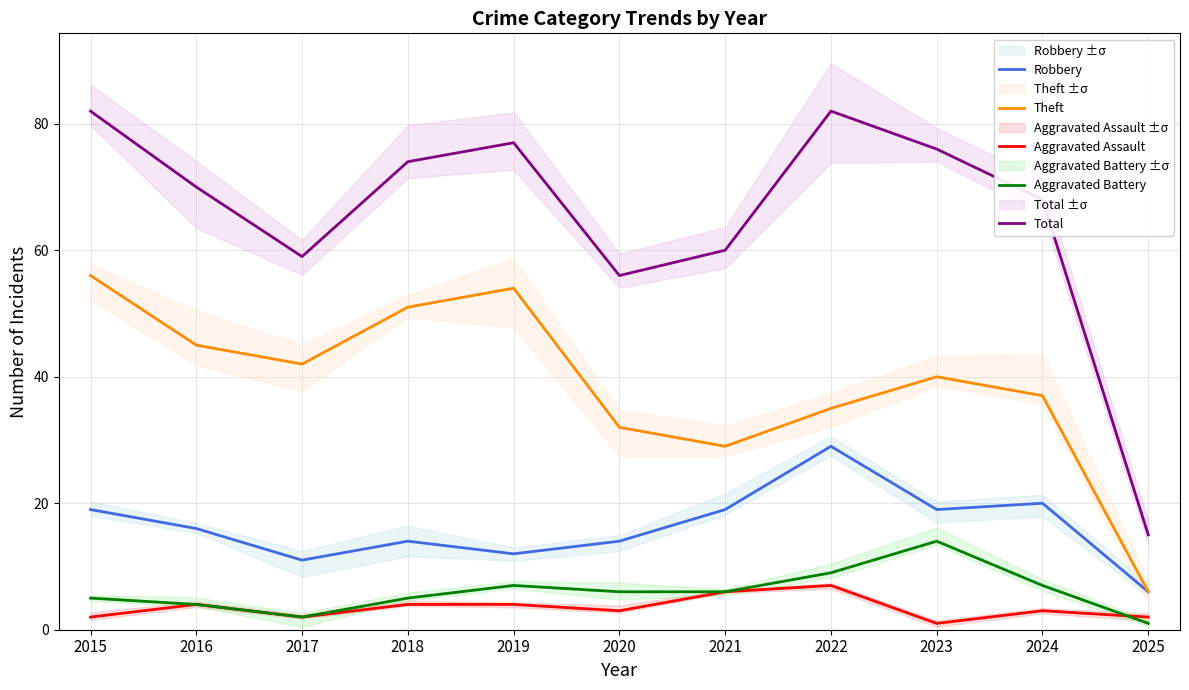

What is the value of the Aggravated Battery point at the 11th from the left?

1